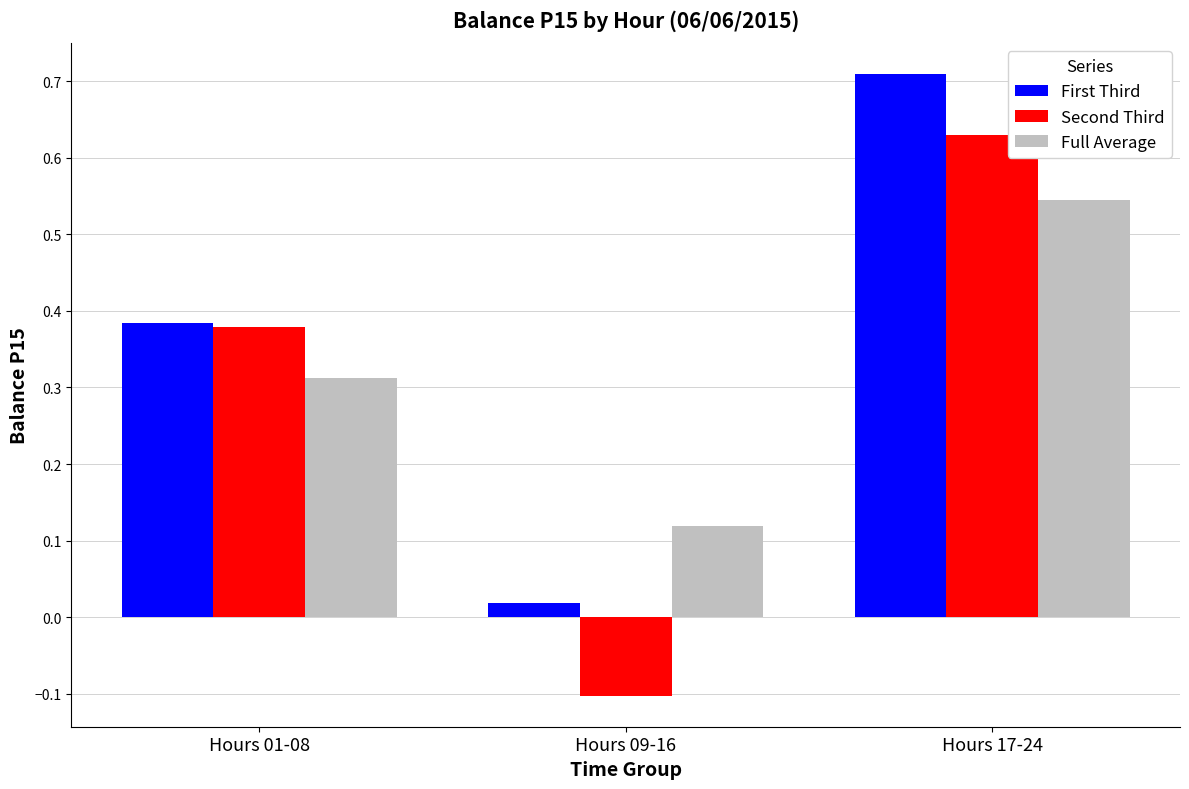

What are all the series names shown in the legend?

First Third, Second Third, Full Average